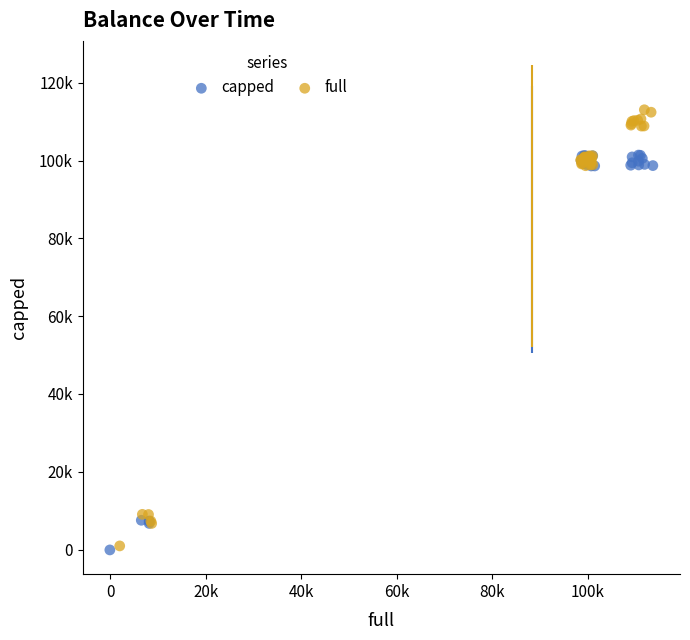

What are all the series names shown in the legend?

capped, full